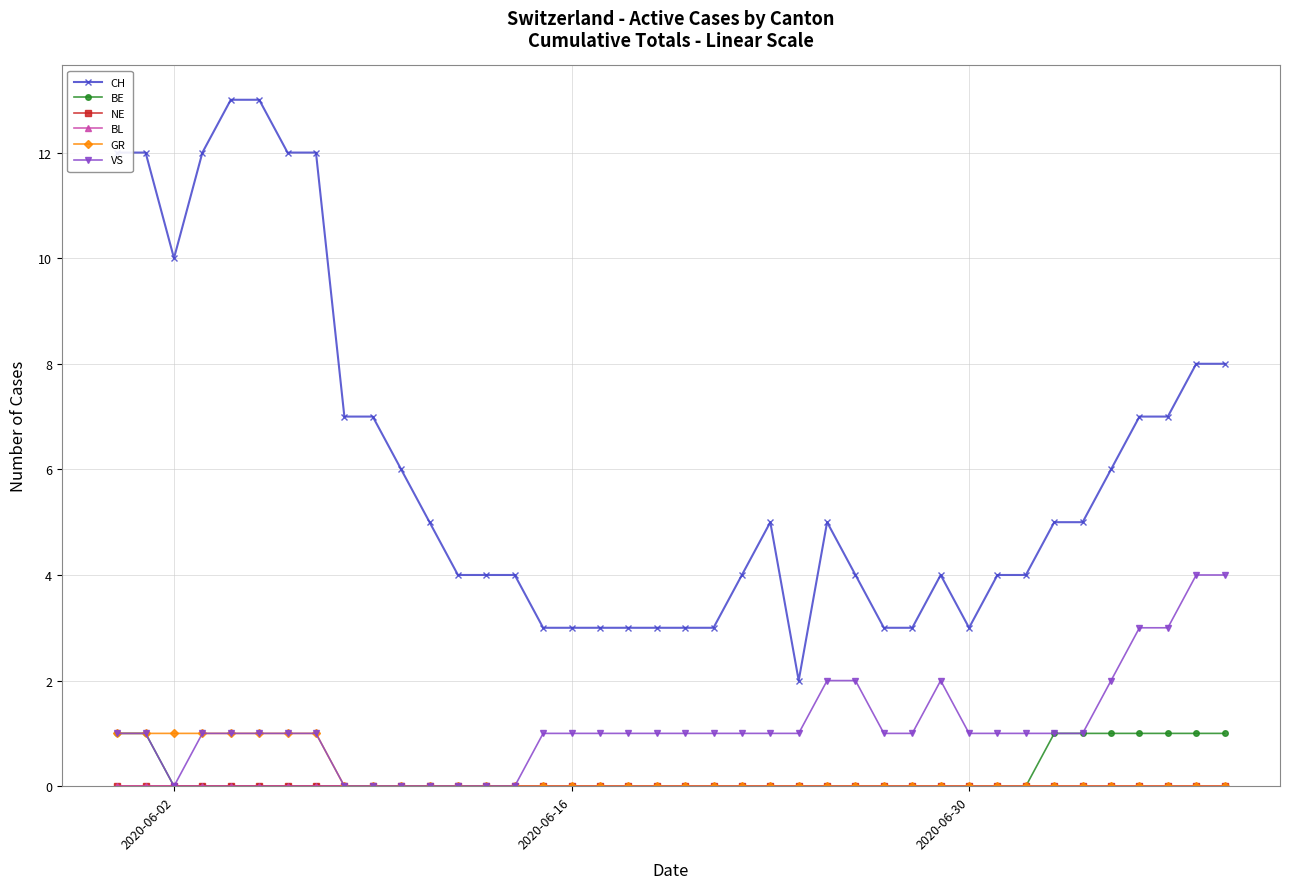

Is this an area chart (filled region under the line)?

No